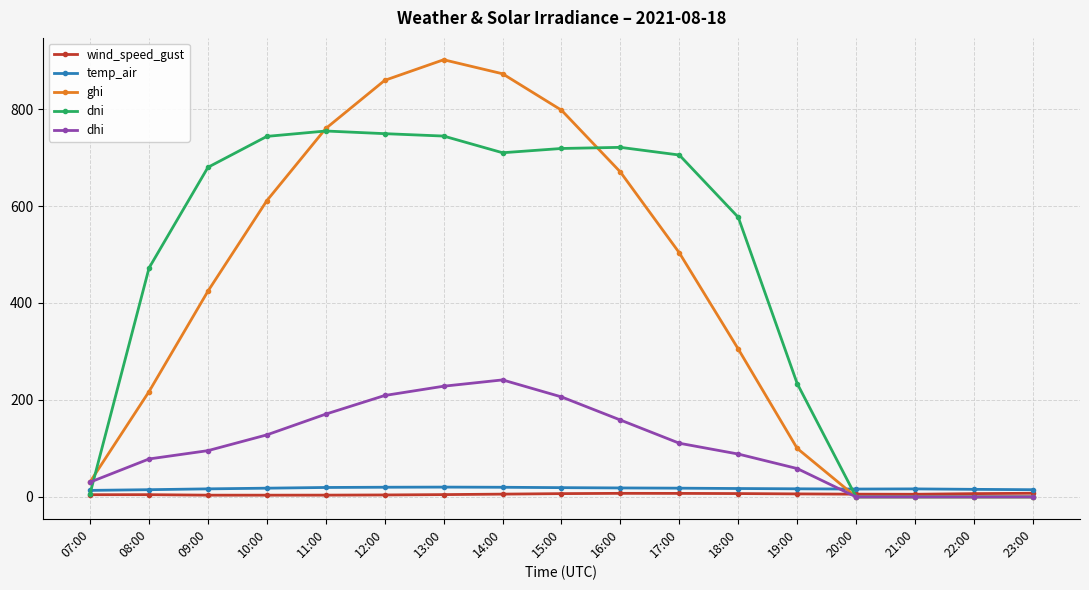

After their last crossing, which series has the higher values: ghi or temp_air?

temp_air